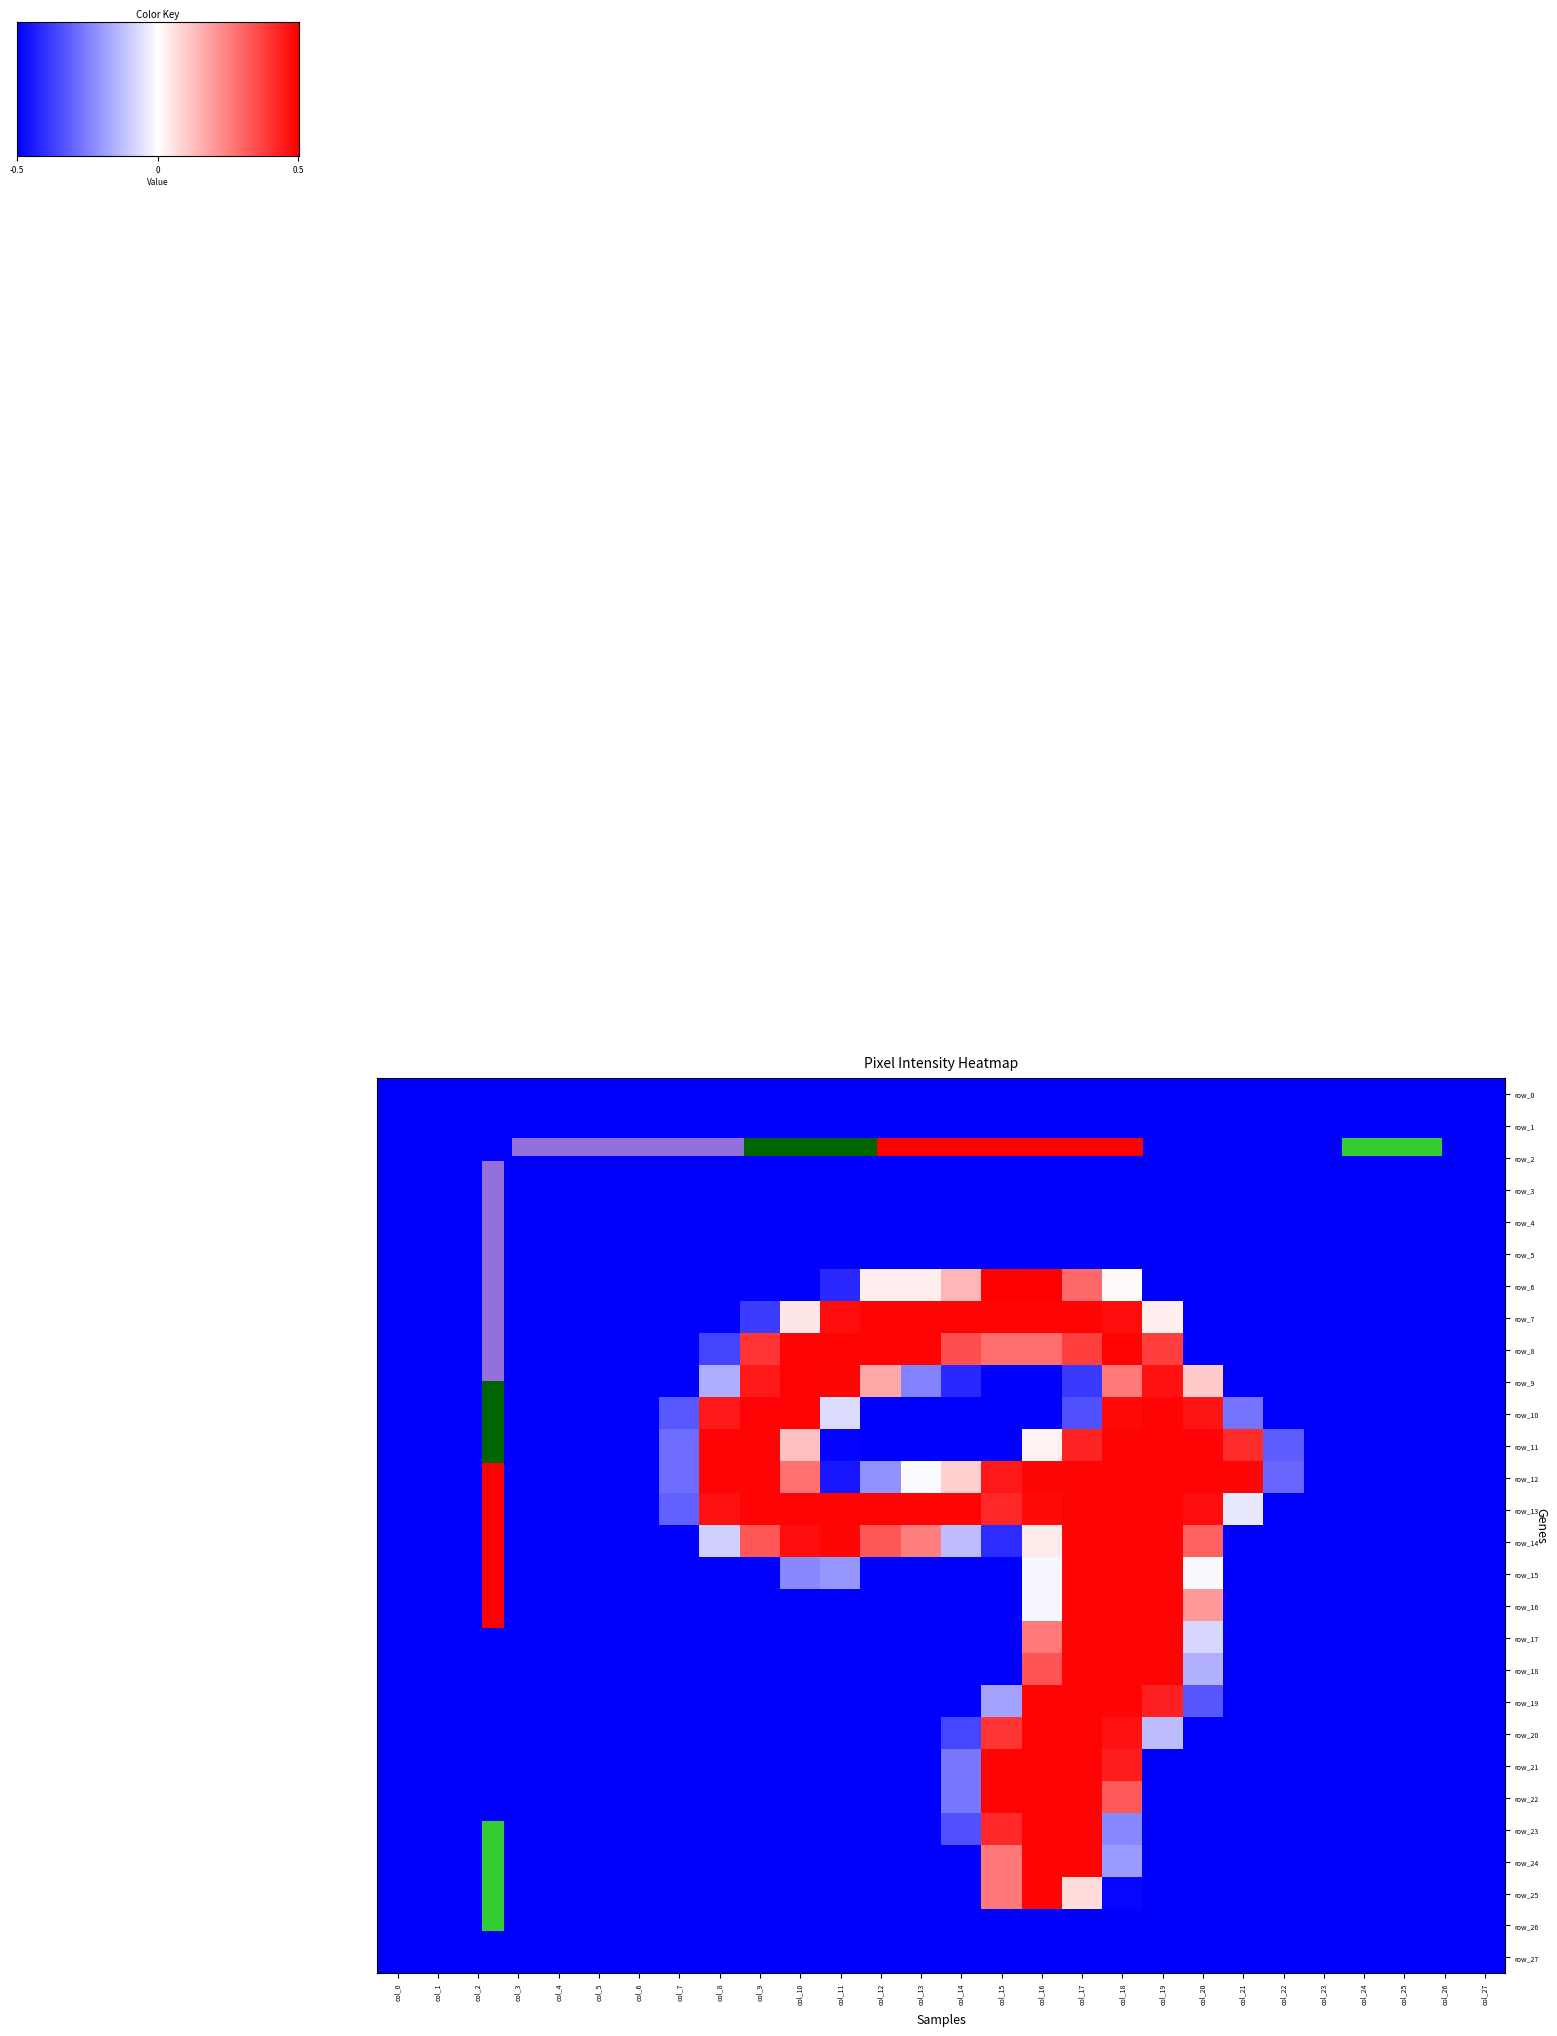

Reading right to left, what are all the values shown in this chart?

row_0: col_27=27.0	col_26=26.0	col_25=25.0	col_24=24.0	col_23=23.0	col_22=22.0	col_21=21.0	col_20=20.0	col_19=19.0	col_18=18.0	col_17=17.0	col_16=16.0	col_15=15.0	col_14=14.0	col_13=13.0	col_12=12.0	col_11=11.0	col_10=10.0	col_9=9.0	col_8=8.0	col_7=7.0	col_6=6.0	col_5=5.0	col_4=4.0	col_3=3.0	col_2=2.0	col_1=1.0	col_0=0.0
row_1: col_27=-1.0	col_26=-1.0	col_25=-1.0	col_24=-1.0	col_23=-1.0	col_22=-1.0	col_21=-1.0	col_20=-1.0	col_19=-1.0	col_18=-1.0	col_17=-1.0	col_16=-1.0	col_15=-1.0	col_14=-1.0	col_13=-1.0	col_12=-1.0	col_11=-1.0	col_10=-1.0	col_9=-1.0	col_8=-1.0	col_7=-1.0	col_6=-1.0	col_5=-1.0	col_4=-1.0	col_3=-1.0	col_2=-1.0	col_1=-1.0	col_0=-1.0
row_2: col_27=-1.0	col_26=-1.0	col_25=-1.0	col_24=-1.0	col_23=-1.0	col_22=-1.0	col_21=-1.0	col_20=-1.0	col_19=-1.0	col_18=-1.0	col_17=-1.0	col_16=-1.0	col_15=-1.0	col_14=-1.0	col_13=-1.0	col_12=-1.0	col_11=-1.0	col_10=-1.0	col_9=-1.0	col_8=-1.0	col_7=-1.0	col_6=-1.0	col_5=-1.0	col_4=-1.0	col_3=-1.0	col_2=-1.0	col_1=-1.0	col_0=-1.0
row_3: col_27=-1.0	col_26=-1.0	col_25=-1.0	col_24=-1.0	col_23=-1.0	col_22=-1.0	col_21=-1.0	col_20=-1.0	col_19=-1.0	col_18=-1.0	col_17=-1.0	col_16=-1.0	col_15=-1.0	col_14=-1.0	col_13=-1.0	col_12=-1.0	col_11=-1.0	col_10=-1.0	col_9=-1.0	col_8=-1.0	col_7=-1.0	col_6=-1.0	col_5=-1.0	col_4=-1.0	col_3=-1.0	col_2=-1.0	col_1=-1.0	col_0=-1.0
row_4: col_27=-1.0	col_26=-1.0	col_25=-1.0	col_24=-1.0	col_23=-1.0	col_22=-1.0	col_21=-1.0	col_20=-1.0	col_19=-1.0	col_18=-1.0	col_17=-1.0	col_16=-1.0	col_15=-1.0	col_14=-1.0	col_13=-1.0	col_12=-1.0	col_11=-1.0	col_10=-1.0	col_9=-1.0	col_8=-1.0	col_7=-1.0	col_6=-1.0	col_5=-1.0	col_4=-1.0	col_3=-1.0	col_2=-1.0	col_1=-1.0	col_0=-1.0
row_5: col_27=-1.0	col_26=-1.0	col_25=-1.0	col_24=-1.0	col_23=-1.0	col_22=-1.0	col_21=-1.0	col_20=-1.0	col_19=-1.0	col_18=-1.0	col_17=-1.0	col_16=-1.0	col_15=-1.0	col_14=-1.0	col_13=-1.0	col_12=-1.0	col_11=-1.0	col_10=-1.0	col_9=-1.0	col_8=-1.0	col_7=-1.0	col_6=-1.0	col_5=-1.0	col_4=-1.0	col_3=-1.0	col_2=-1.0	col_1=-1.0	col_0=-1.0
row_6: col_27=-1.0	col_26=-1.0	col_25=-1.0	col_24=-1.0	col_23=-1.0	col_22=-1.0	col_21=-1.0	col_20=-1.0	col_19=-1.0	col_18=0.0	col_17=0.6	col_16=1.0	col_15=1.0	col_14=0.3	col_13=0.1	col_12=0.1	col_11=-0.8	col_10=-1.0	col_9=-1.0	col_8=-1.0	col_7=-1.0	col_6=-1.0	col_5=-1.0	col_4=-1.0	col_3=-1.0	col_2=-1.0	col_1=-1.0	col_0=-1.0
row_7: col_27=-1.0	col_26=-1.0	col_25=-1.0	col_24=-1.0	col_23=-1.0	col_22=-1.0	col_21=-1.0	col_20=-1.0	col_19=0.1	col_18=1.0	col_17=1.0	col_16=1.0	col_15=1.0	col_14=1.0	col_13=1.0	col_12=1.0	col_11=1.0	col_10=0.1	col_9=-0.8	col_8=-1.0	col_7=-1.0	col_6=-1.0	col_5=-1.0	col_4=-1.0	col_3=-1.0	col_2=-1.0	col_1=-1.0	col_0=-1.0
row_8: col_27=-1.0	col_26=-1.0	col_25=-1.0	col_24=-1.0	col_23=-1.0	col_22=-1.0	col_21=-1.0	col_20=-1.0	col_19=0.8	col_18=1.0	col_17=0.8	col_16=0.6	col_15=0.6	col_14=0.7	col_13=1.0	col_12=1.0	col_11=1.0	col_10=1.0	col_9=0.8	col_8=-0.7	col_7=-1.0	col_6=-1.0	col_5=-1.0	col_4=-1.0	col_3=-1.0	col_2=-1.0	col_1=-1.0	col_0=-1.0
row_9: col_27=-1.0	col_26=-1.0	col_25=-1.0	col_24=-1.0	col_23=-1.0	col_22=-1.0	col_21=-1.0	col_20=0.2	col_19=0.9	col_18=0.5	col_17=-0.8	col_16=-1.0	col_15=-1.0	col_14=-0.8	col_13=-0.5	col_12=0.3	col_11=1.0	col_10=1.0	col_9=0.9	col_8=-0.3	col_7=-1.0	col_6=-1.0	col_5=-1.0	col_4=-1.0	col_3=-1.0	col_2=-1.0	col_1=-1.0	col_0=-1.0
row_10: col_27=-1.0	col_26=-1.0	col_25=-1.0	col_24=-1.0	col_23=-1.0	col_22=-1.0	col_21=-0.5	col_20=0.9	col_19=1.0	col_18=1.0	col_17=-0.7	col_16=-1.0	col_15=-1.0	col_14=-1.0	col_13=-1.0	col_12=-1.0	col_11=-0.1	col_10=1.0	col_9=1.0	col_8=0.9	col_7=-0.7	col_6=-1.0	col_5=-1.0	col_4=-1.0	col_3=-1.0	col_2=-1.0	col_1=-1.0	col_0=-1.0
row_11: col_27=-1.0	col_26=-1.0	col_25=-1.0	col_24=-1.0	col_23=-1.0	col_22=-0.6	col_21=0.8	col_20=1.0	col_19=1.0	col_18=1.0	col_17=0.9	col_16=0.1	col_15=-1.0	col_14=-1.0	col_13=-1.0	col_12=-1.0	col_11=-1.0	col_10=0.2	col_9=1.0	col_8=1.0	col_7=-0.6	col_6=-1.0	col_5=-1.0	col_4=-1.0	col_3=-1.0	col_2=-1.0	col_1=-1.0	col_0=-1.0
row_12: col_27=-1.0	col_26=-1.0	col_25=-1.0	col_24=-1.0	col_23=-1.0	col_22=-0.6	col_21=1.0	col_20=1.0	col_19=1.0	col_18=1.0	col_17=1.0	col_16=1.0	col_15=0.9	col_14=0.2	col_13=-0.0	col_12=-0.4	col_11=-0.9	col_10=0.6	col_9=1.0	col_8=1.0	col_7=-0.6	col_6=-1.0	col_5=-1.0	col_4=-1.0	col_3=-1.0	col_2=-1.0	col_1=-1.0	col_0=-1.0
row_13: col_27=-1.0	col_26=-1.0	col_25=-1.0	col_24=-1.0	col_23=-1.0	col_22=-1.0	col_21=-0.1	col_20=1.0	col_19=1.0	col_18=1.0	col_17=1.0	col_16=1.0	col_15=0.8	col_14=1.0	col_13=1.0	col_12=1.0	col_11=1.0	col_10=1.0	col_9=1.0	col_8=0.9	col_7=-0.6	col_6=-1.0	col_5=-1.0	col_4=-1.0	col_3=-1.0	col_2=-1.0	col_1=-1.0	col_0=-1.0
row_14: col_27=-1.0	col_26=-1.0	col_25=-1.0	col_24=-1.0	col_23=-1.0	col_22=-1.0	col_21=-1.0	col_20=0.6	col_19=1.0	col_18=1.0	col_17=1.0	col_16=0.1	col_15=-0.8	col_14=-0.3	col_13=0.5	col_12=0.7	col_11=1.0	col_10=1.0	col_9=0.7	col_8=-0.2	col_7=-1.0	col_6=-1.0	col_5=-1.0	col_4=-1.0	col_3=-1.0	col_2=-1.0	col_1=-1.0	col_0=-1.0
row_15: col_27=-1.0	col_26=-1.0	col_25=-1.0	col_24=-1.0	col_23=-1.0	col_22=-1.0	col_21=-1.0	col_20=-0.0	col_19=1.0	col_18=1.0	col_17=1.0	col_16=-0.0	col_15=-1.0	col_14=-1.0	col_13=-1.0	col_12=-1.0	col_11=-0.4	col_10=-0.5	col_9=-1.0	col_8=-1.0	col_7=-1.0	col_6=-1.0	col_5=-1.0	col_4=-1.0	col_3=-1.0	col_2=-1.0	col_1=-1.0	col_0=-1.0
row_16: col_27=-1.0	col_26=-1.0	col_25=-1.0	col_24=-1.0	col_23=-1.0	col_22=-1.0	col_21=-1.0	col_20=0.4	col_19=1.0	col_18=1.0	col_17=1.0	col_16=-0.0	col_15=-1.0	col_14=-1.0	col_13=-1.0	col_12=-1.0	col_11=-1.0	col_10=-1.0	col_9=-1.0	col_8=-1.0	col_7=-1.0	col_6=-1.0	col_5=-1.0	col_4=-1.0	col_3=-1.0	col_2=-1.0	col_1=-1.0	col_0=-1.0
row_17: col_27=-1.0	col_26=-1.0	col_25=-1.0	col_24=-1.0	col_23=-1.0	col_22=-1.0	col_21=-1.0	col_20=-0.2	col_19=1.0	col_18=1.0	col_17=1.0	col_16=0.5	col_15=-1.0	col_14=-1.0	col_13=-1.0	col_12=-1.0	col_11=-1.0	col_10=-1.0	col_9=-1.0	col_8=-1.0	col_7=-1.0	col_6=-1.0	col_5=-1.0	col_4=-1.0	col_3=-1.0	col_2=-1.0	col_1=-1.0	col_0=-1.0
row_18: col_27=-1.0	col_26=-1.0	col_25=-1.0	col_24=-1.0	col_23=-1.0	col_22=-1.0	col_21=-1.0	col_20=-0.3	col_19=1.0	col_18=1.0	col_17=1.0	col_16=0.7	col_15=-1.0	col_14=-1.0	col_13=-1.0	col_12=-1.0	col_11=-1.0	col_10=-1.0	col_9=-1.0	col_8=-1.0	col_7=-1.0	col_6=-1.0	col_5=-1.0	col_4=-1.0	col_3=-1.0	col_2=-1.0	col_1=-1.0	col_0=-1.0
row_19: col_27=-1.0	col_26=-1.0	col_25=-1.0	col_24=-1.0	col_23=-1.0	col_22=-1.0	col_21=-1.0	col_20=-0.7	col_19=0.9	col_18=1.0	col_17=1.0	col_16=1.0	col_15=-0.4	col_14=-1.0	col_13=-1.0	col_12=-1.0	col_11=-1.0	col_10=-1.0	col_9=-1.0	col_8=-1.0	col_7=-1.0	col_6=-1.0	col_5=-1.0	col_4=-1.0	col_3=-1.0	col_2=-1.0	col_1=-1.0	col_0=-1.0
row_20: col_27=-1.0	col_26=-1.0	col_25=-1.0	col_24=-1.0	col_23=-1.0	col_22=-1.0	col_21=-1.0	col_20=-1.0	col_19=-0.3	col_18=0.9	col_17=1.0	col_16=1.0	col_15=0.8	col_14=-0.7	col_13=-1.0	col_12=-1.0	col_11=-1.0	col_10=-1.0	col_9=-1.0	col_8=-1.0	col_7=-1.0	col_6=-1.0	col_5=-1.0	col_4=-1.0	col_3=-1.0	col_2=-1.0	col_1=-1.0	col_0=-1.0
row_21: col_27=-1.0	col_26=-1.0	col_25=-1.0	col_24=-1.0	col_23=-1.0	col_22=-1.0	col_21=-1.0	col_20=-1.0	col_19=-1.0	col_18=0.9	col_17=1.0	col_16=1.0	col_15=1.0	col_14=-0.5	col_13=-1.0	col_12=-1.0	col_11=-1.0	col_10=-1.0	col_9=-1.0	col_8=-1.0	col_7=-1.0	col_6=-1.0	col_5=-1.0	col_4=-1.0	col_3=-1.0	col_2=-1.0	col_1=-1.0	col_0=-1.0
row_22: col_27=-1.0	col_26=-1.0	col_25=-1.0	col_24=-1.0	col_23=-1.0	col_22=-1.0	col_21=-1.0	col_20=-1.0	col_19=-1.0	col_18=0.7	col_17=1.0	col_16=1.0	col_15=1.0	col_14=-0.5	col_13=-1.0	col_12=-1.0	col_11=-1.0	col_10=-1.0	col_9=-1.0	col_8=-1.0	col_7=-1.0	col_6=-1.0	col_5=-1.0	col_4=-1.0	col_3=-1.0	col_2=-1.0	col_1=-1.0	col_0=-1.0
row_23: col_27=-1.0	col_26=-1.0	col_25=-1.0	col_24=-1.0	col_23=-1.0	col_22=-1.0	col_21=-1.0	col_20=-1.0	col_19=-1.0	col_18=-0.5	col_17=1.0	col_16=1.0	col_15=0.8	col_14=-0.7	col_13=-1.0	col_12=-1.0	col_11=-1.0	col_10=-1.0	col_9=-1.0	col_8=-1.0	col_7=-1.0	col_6=-1.0	col_5=-1.0	col_4=-1.0	col_3=-1.0	col_2=-1.0	col_1=-1.0	col_0=-1.0
row_24: col_27=-1.0	col_26=-1.0	col_25=-1.0	col_24=-1.0	col_23=-1.0	col_22=-1.0	col_21=-1.0	col_20=-1.0	col_19=-1.0	col_18=-0.4	col_17=1.0	col_16=1.0	col_15=0.5	col_14=-1.0	col_13=-1.0	col_12=-1.0	col_11=-1.0	col_10=-1.0	col_9=-1.0	col_8=-1.0	col_7=-1.0	col_6=-1.0	col_5=-1.0	col_4=-1.0	col_3=-1.0	col_2=-1.0	col_1=-1.0	col_0=-1.0
row_25: col_27=-1.0	col_26=-1.0	col_25=-1.0	col_24=-1.0	col_23=-1.0	col_22=-1.0	col_21=-1.0	col_20=-1.0	col_19=-1.0	col_18=-1.0	col_17=0.1	col_16=1.0	col_15=0.5	col_14=-1.0	col_13=-1.0	col_12=-1.0	col_11=-1.0	col_10=-1.0	col_9=-1.0	col_8=-1.0	col_7=-1.0	col_6=-1.0	col_5=-1.0	col_4=-1.0	col_3=-1.0	col_2=-1.0	col_1=-1.0	col_0=-1.0
row_26: col_27=-1.0	col_26=-1.0	col_25=-1.0	col_24=-1.0	col_23=-1.0	col_22=-1.0	col_21=-1.0	col_20=-1.0	col_19=-1.0	col_18=-1.0	col_17=-1.0	col_16=-1.0	col_15=-1.0	col_14=-1.0	col_13=-1.0	col_12=-1.0	col_11=-1.0	col_10=-1.0	col_9=-1.0	col_8=-1.0	col_7=-1.0	col_6=-1.0	col_5=-1.0	col_4=-1.0	col_3=-1.0	col_2=-1.0	col_1=-1.0	col_0=-1.0
row_27: col_27=-1.0	col_26=-1.0	col_25=-1.0	col_24=-1.0	col_23=-1.0	col_22=-1.0	col_21=-1.0	col_20=-1.0	col_19=-1.0	col_18=-1.0	col_17=-1.0	col_16=-1.0	col_15=-1.0	col_14=-1.0	col_13=-1.0	col_12=-1.0	col_11=-1.0	col_10=-1.0	col_9=-1.0	col_8=-1.0	col_7=-1.0	col_6=-1.0	col_5=-1.0	col_4=-1.0	col_3=-1.0	col_2=-1.0	col_1=-1.0	col_0=-1.0